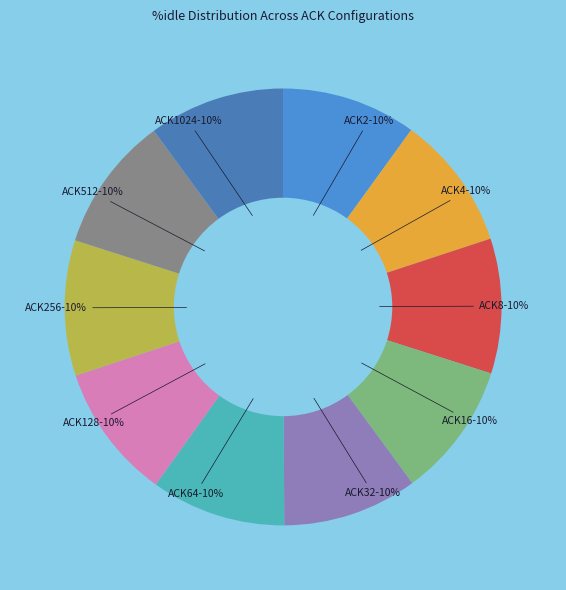

Do ACK16 and ACK32 together represent more than half of the pie?

No